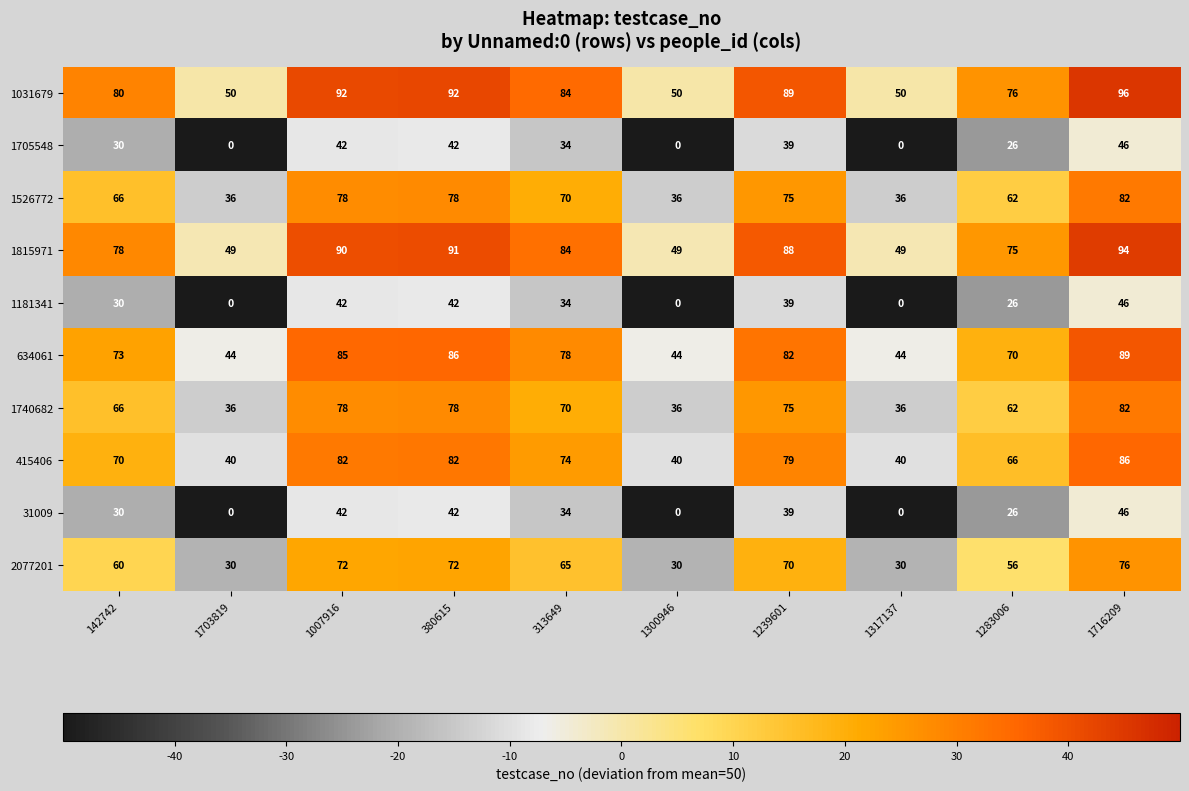

The 1031679 series shows 84 at 313649. True or false?

True